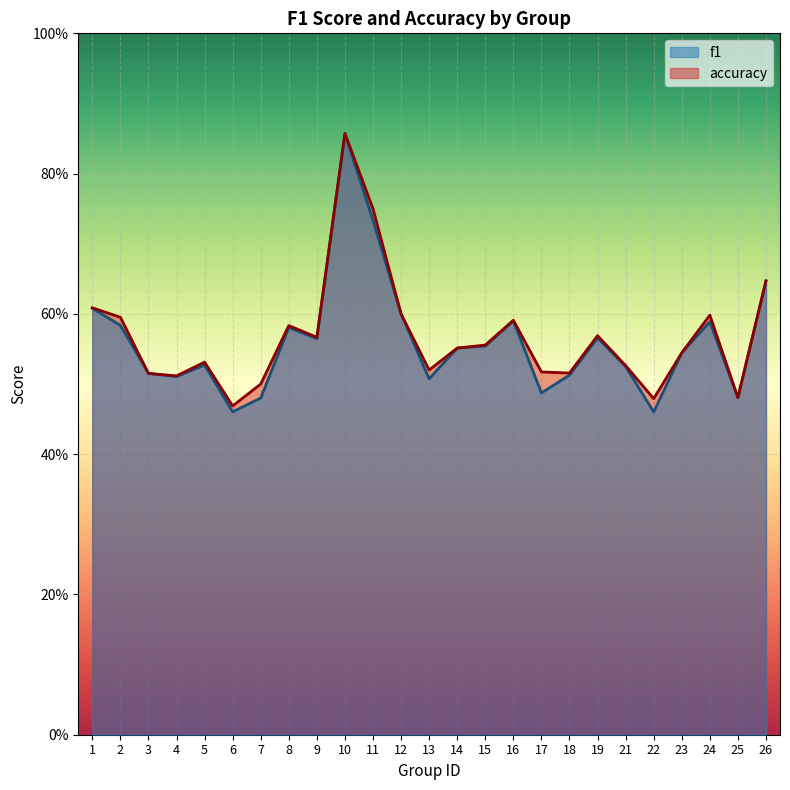

True or false: f1 and accuracy intersect in this chart.

False